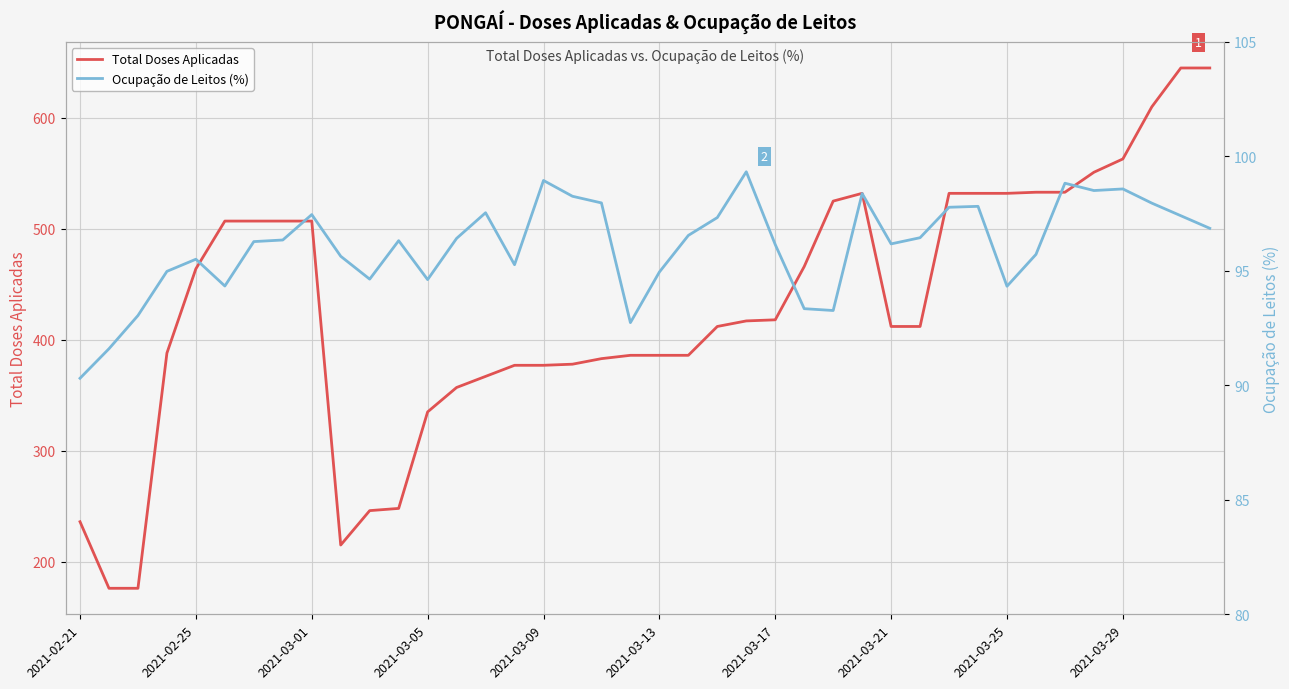

Which has a higher value, 2021-03-09 or 2021-03-05?

2021-03-09